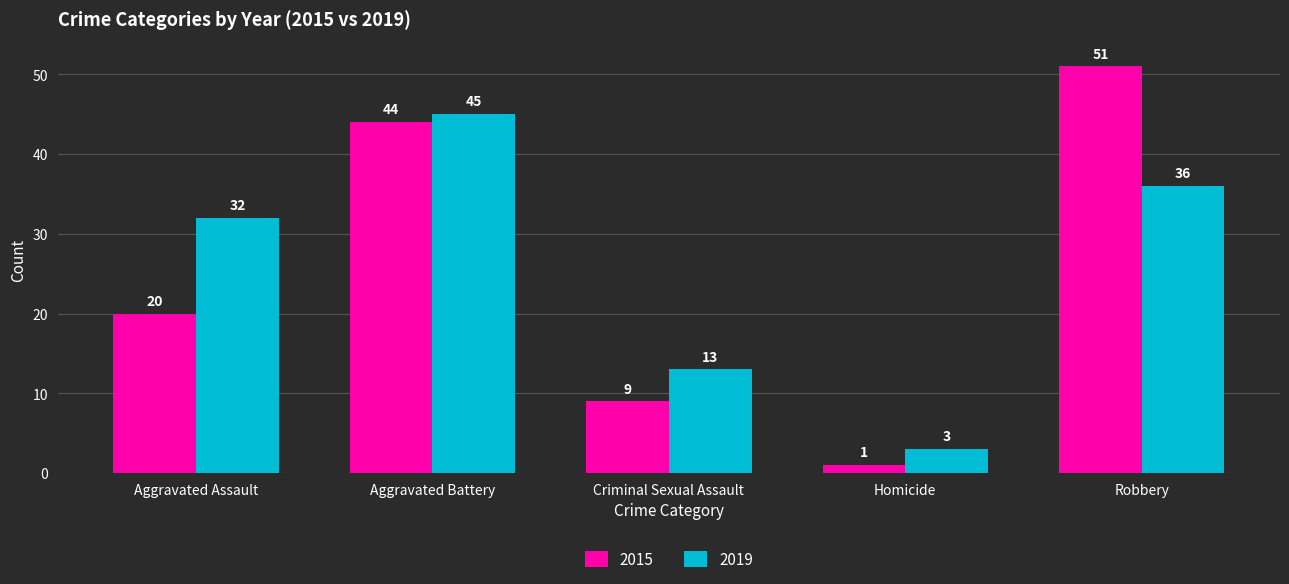

Which series has the largest range (max minus min)?

2015